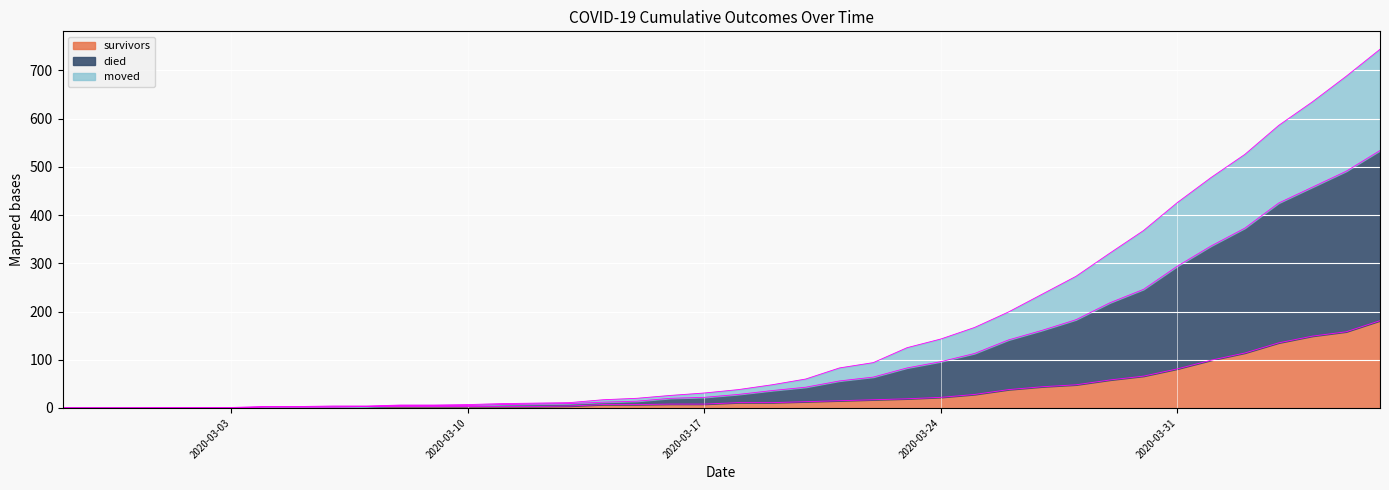

What is the label of the 21st point from the left?

2020-03-18